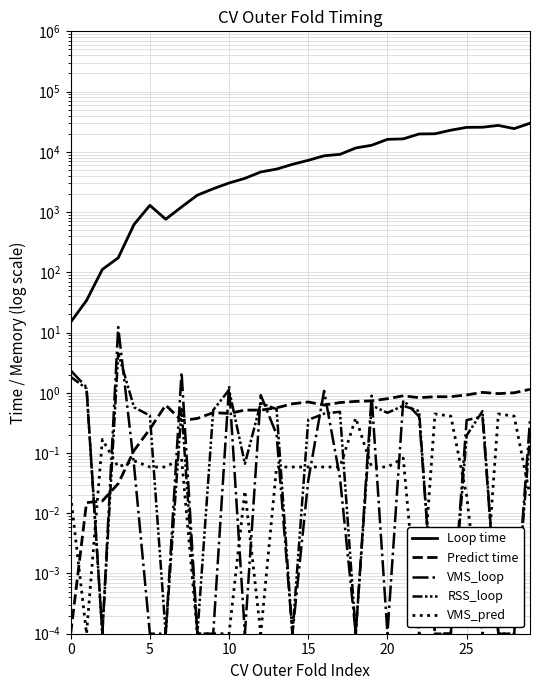

How many intersections are there between Predict time and VMS_pred?

3